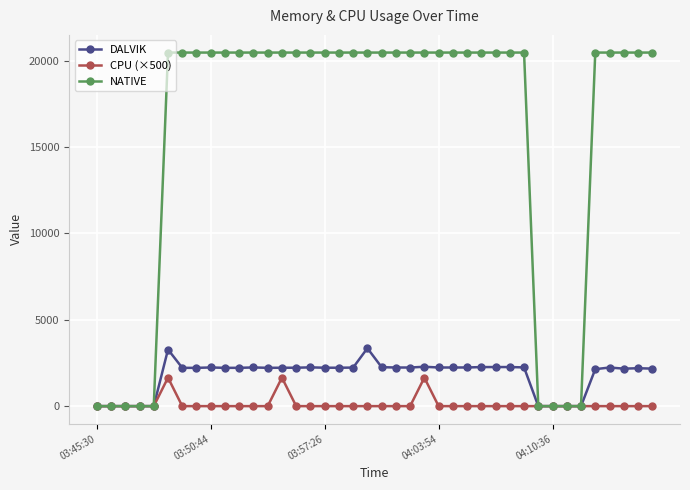

Which series has the largest total across all categories?

NATIVE